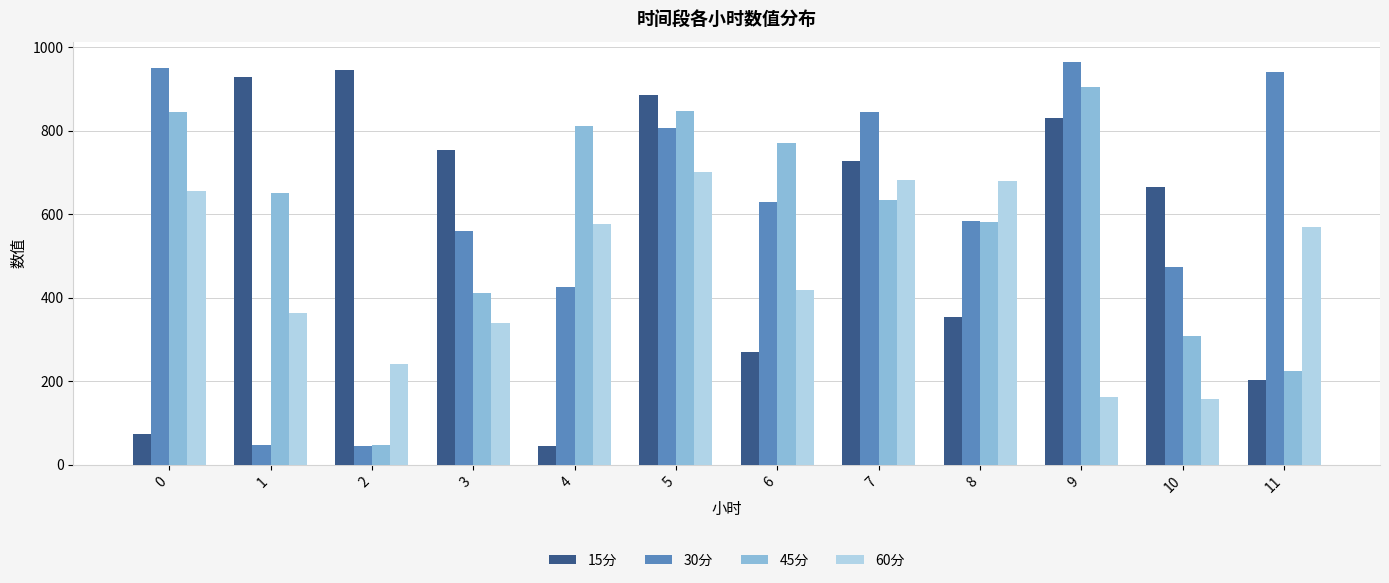

Between 1 and 2, which series saw the biggest shift?

45分